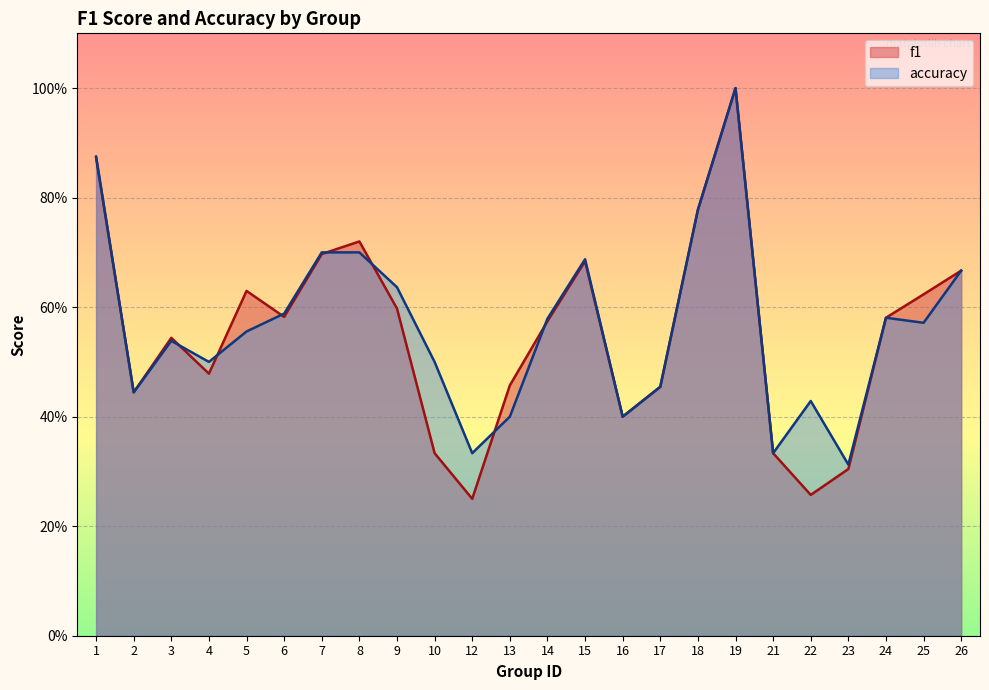

What are all the series names shown in the legend?

f1, accuracy